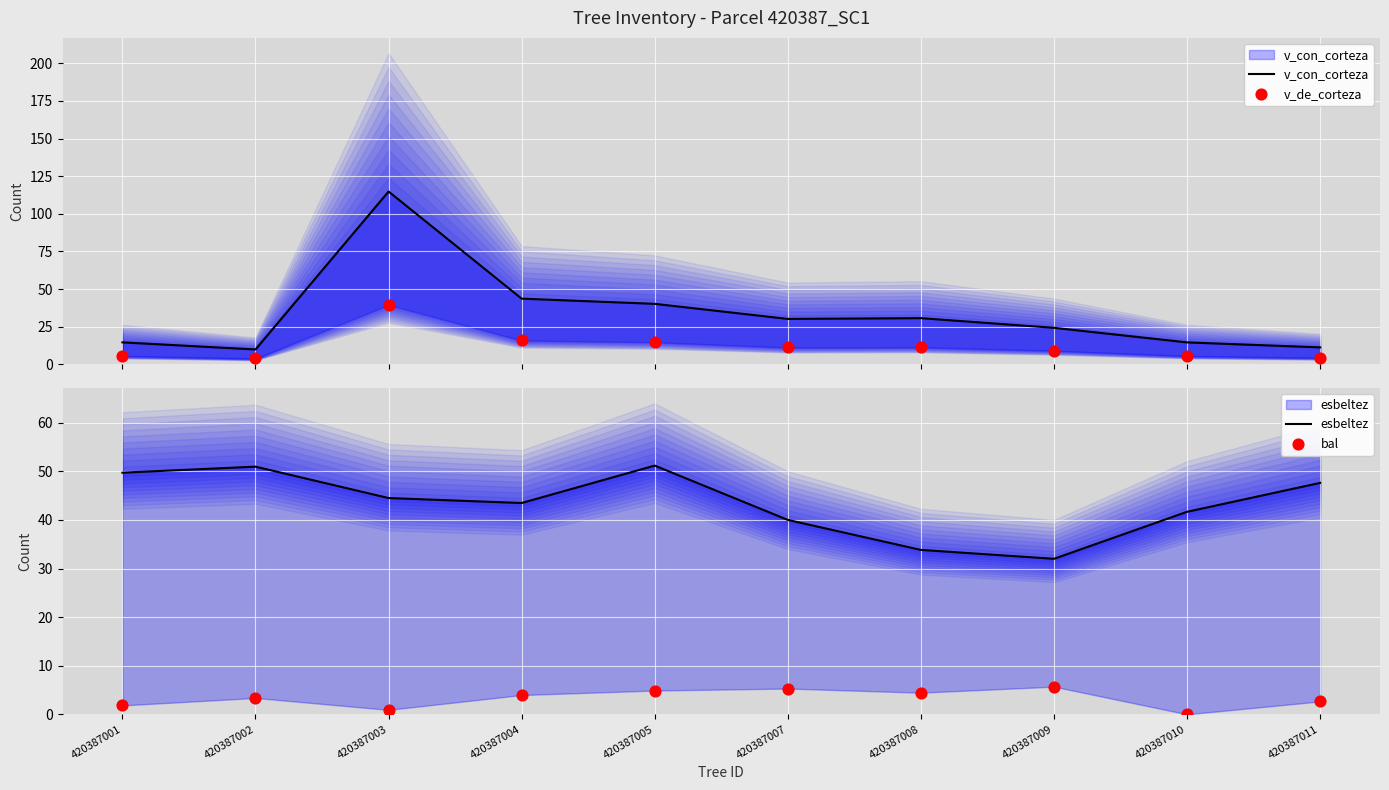

Which series reaches the maximum Y coordinate?

v_con_corteza